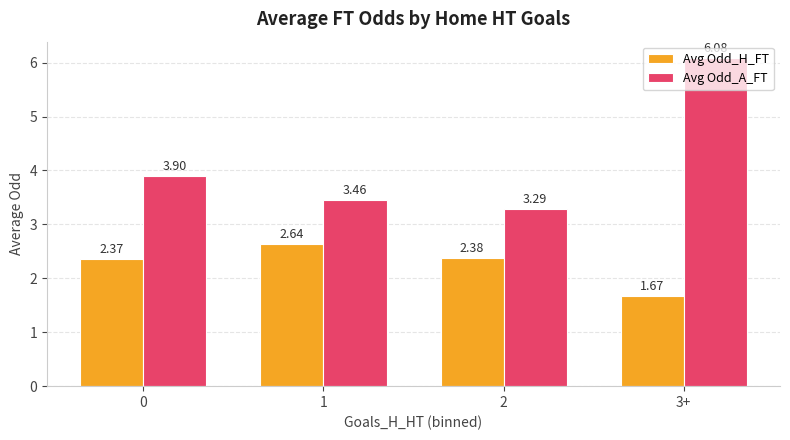

How many bars are there in total?

8